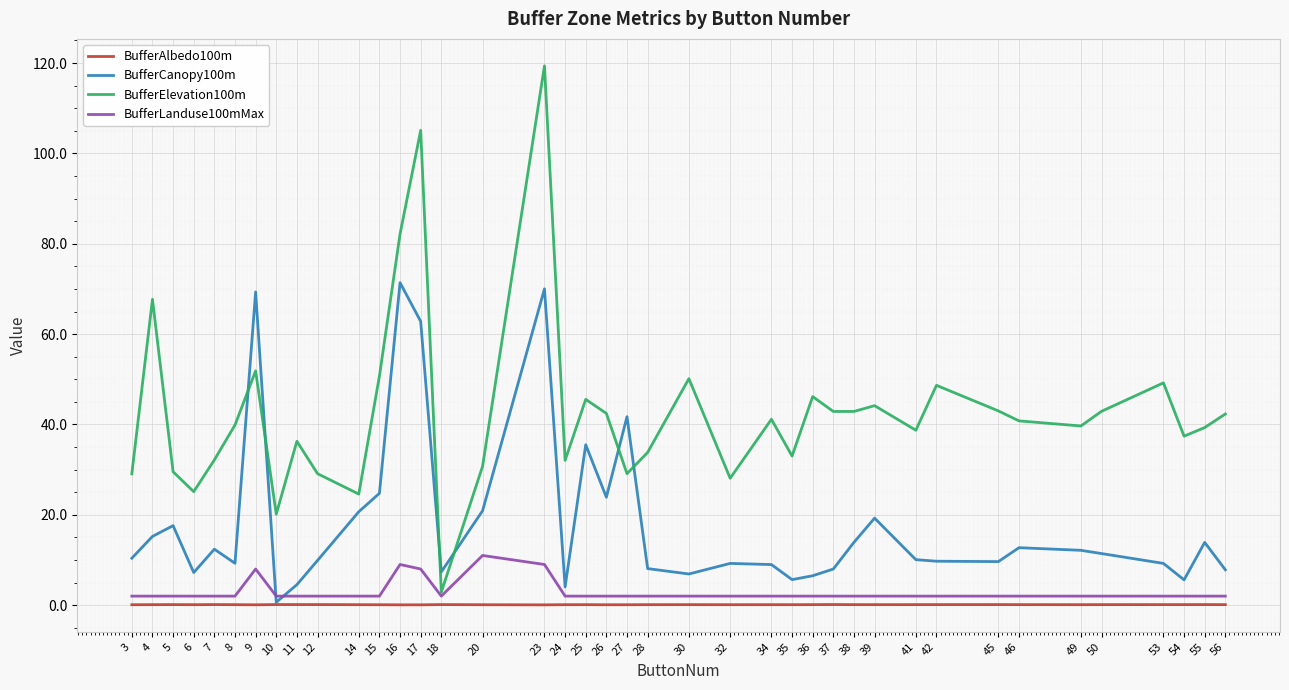

Which series has the largest total across all categories?

BufferElevation100m